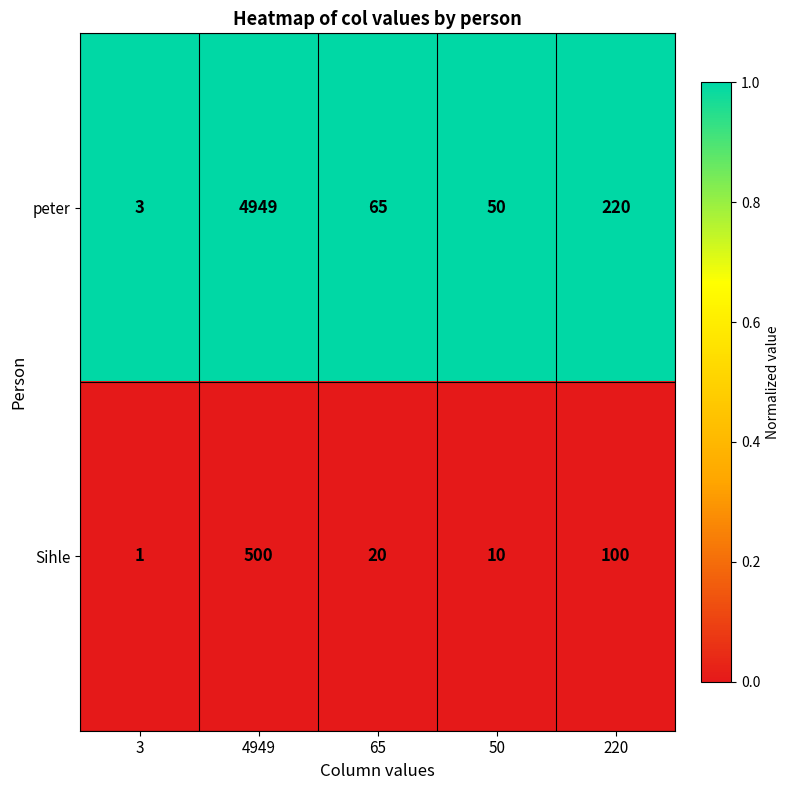

List the series in order of their overall mean, highest first.

peter, Sihle